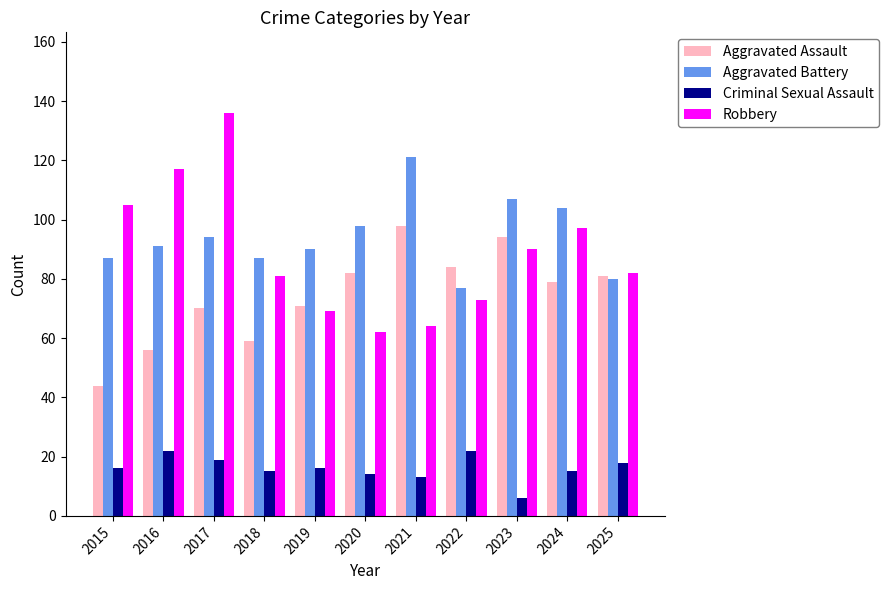

Which series has the largest range (max minus min)?

Robbery